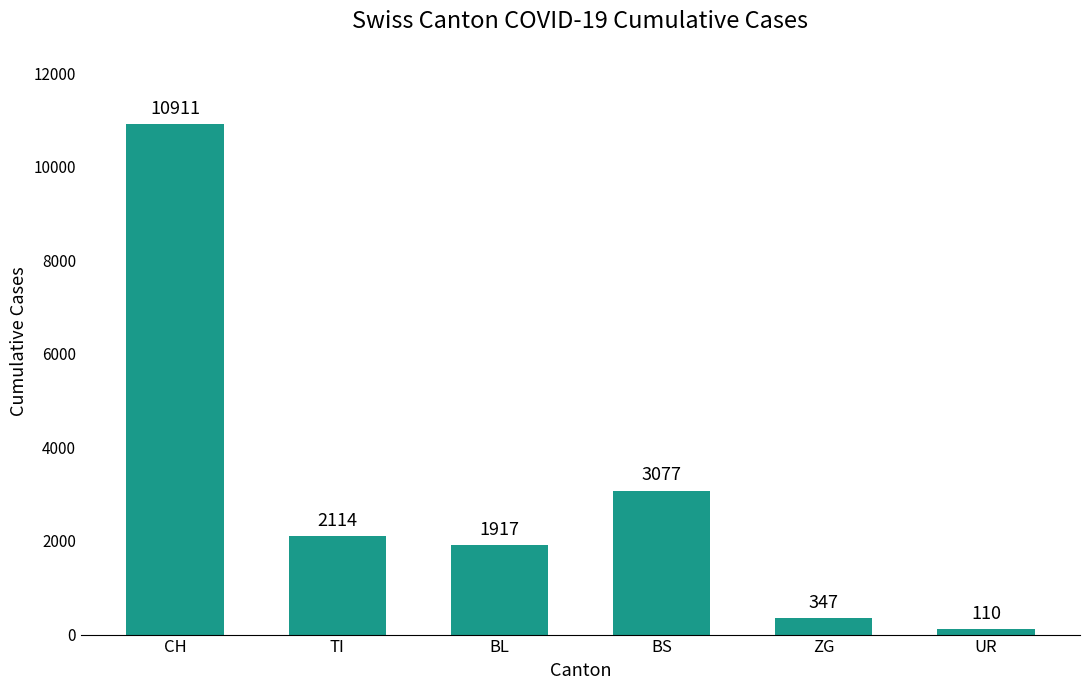

True or false: the data shows 347 at ZG.

True